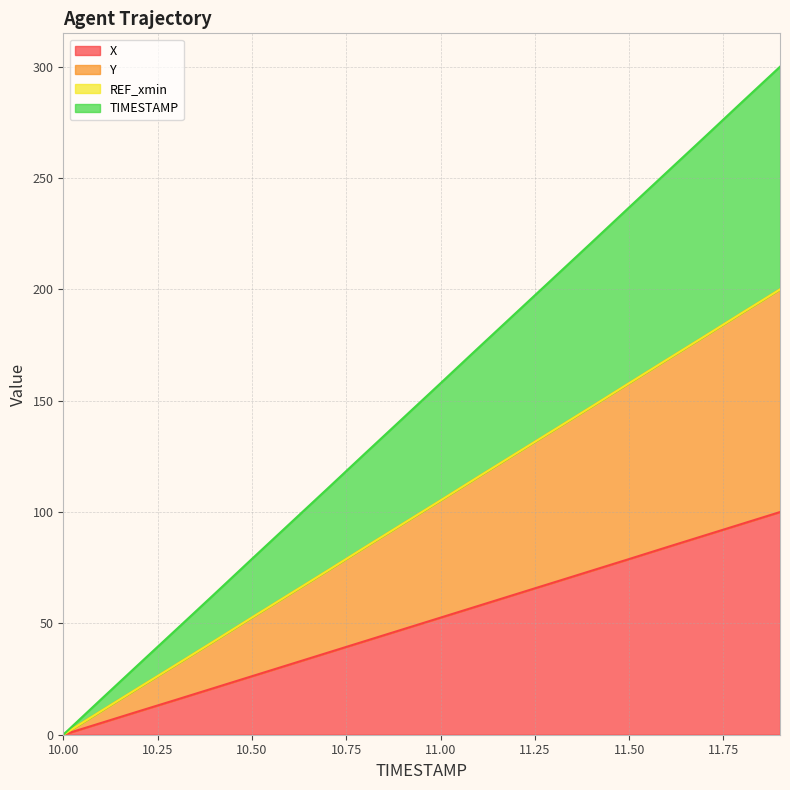

Is the value of Y at 10.9 greater than the value of TIMESTAMP at 11.9?

No